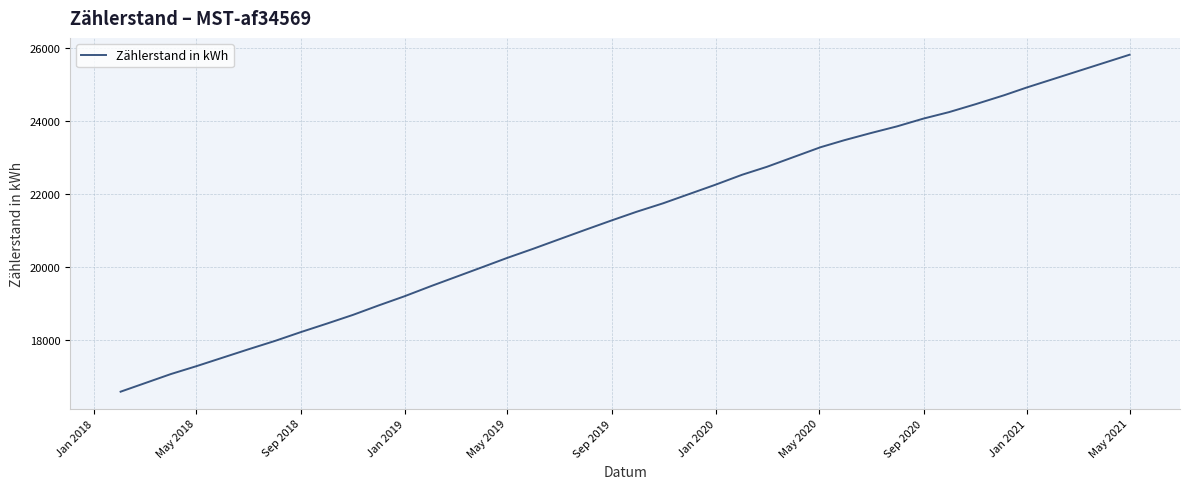

What is the difference between the maximum and minimum values?

9237